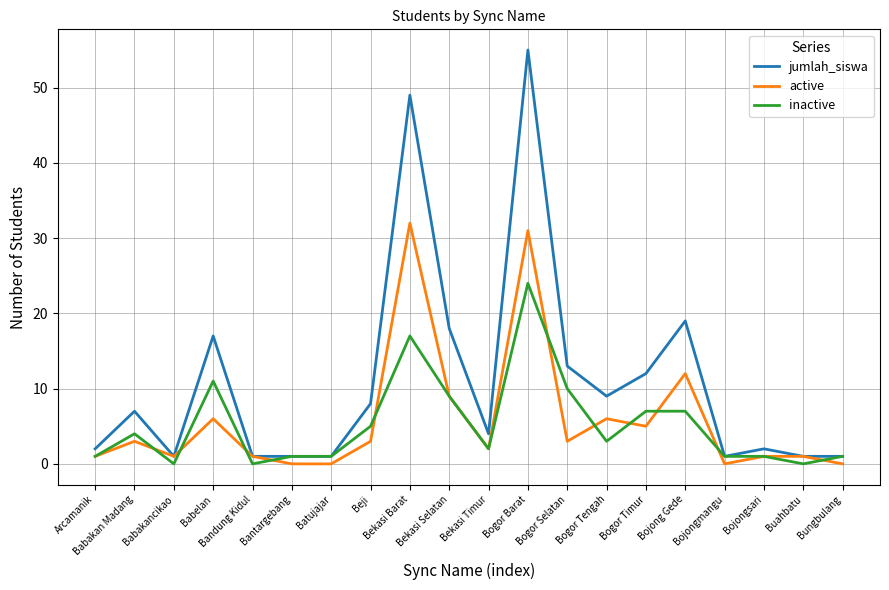

Rank the series by their maximum value, from lowest to highest.

inactive, active, jumlah_siswa